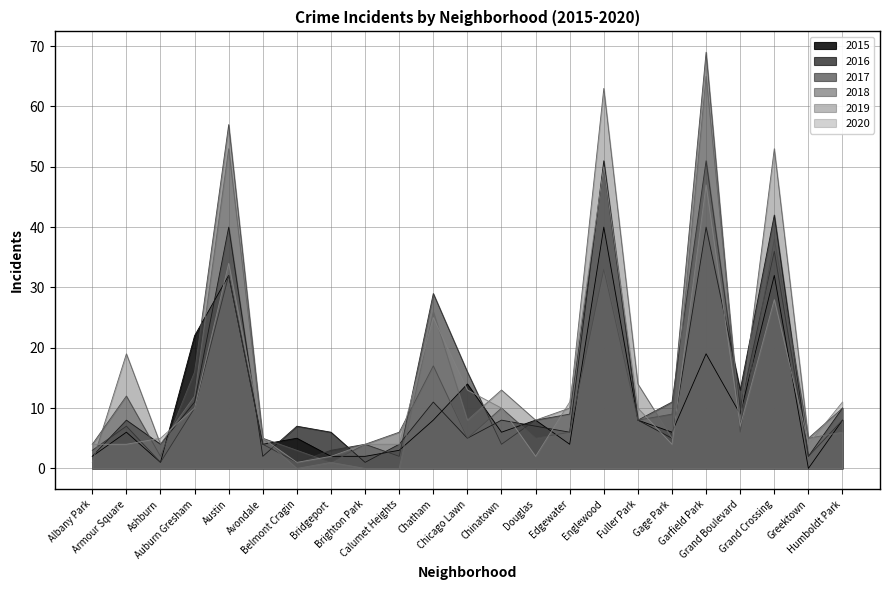

True or false: 2020 and 2018 cross at least once.

True